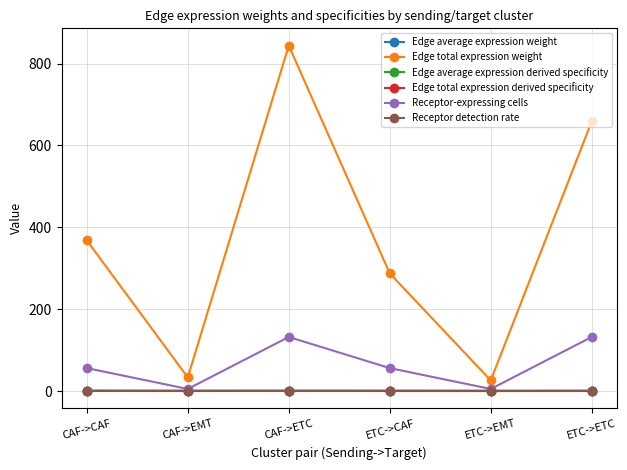

How many data points in Receptor-expressing cells are less than 56?

2